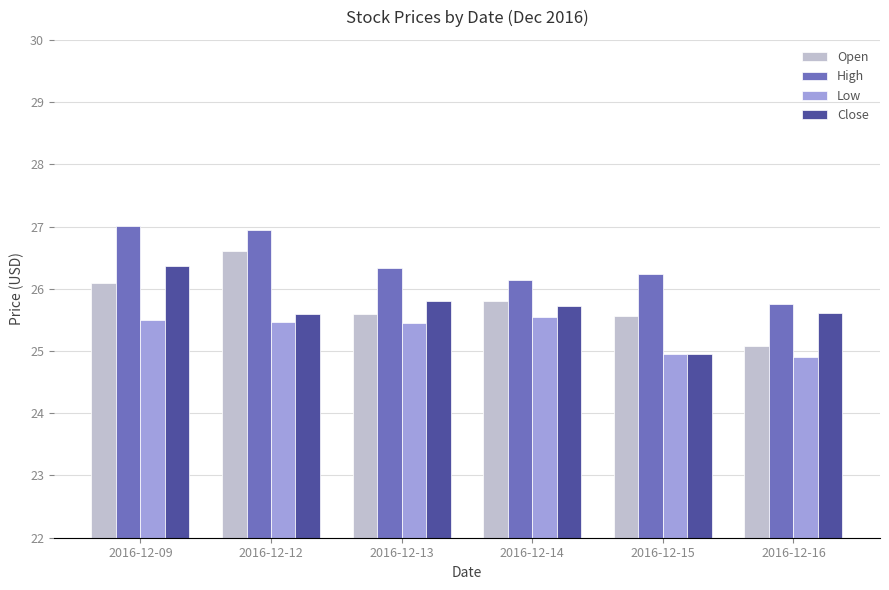

What is the value of the High bar at the 2nd from the left?

26.9